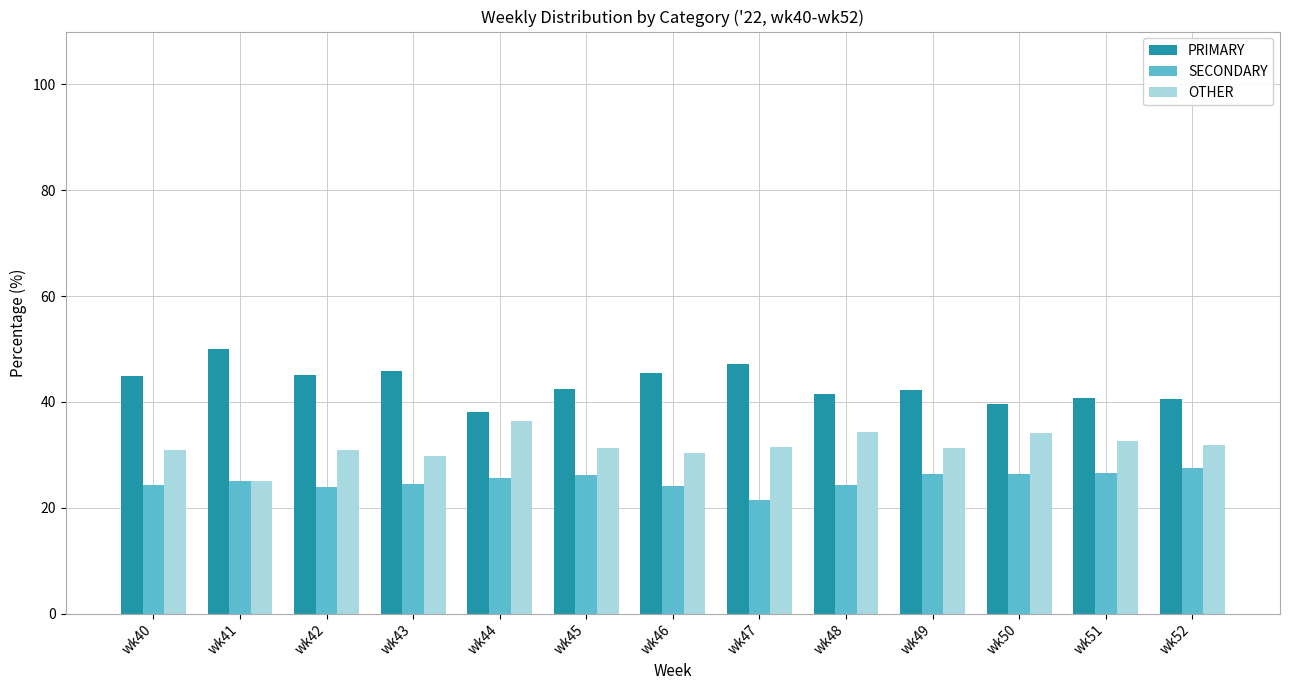

Is it true that PRIMARY equals 41.4 at wk48?

True